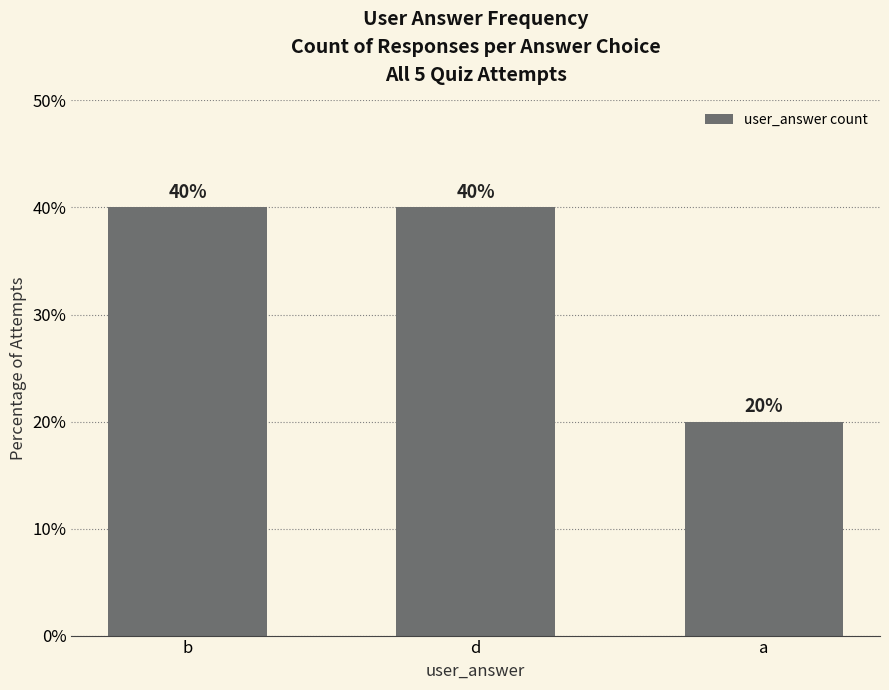

How many data points does each series have?

3